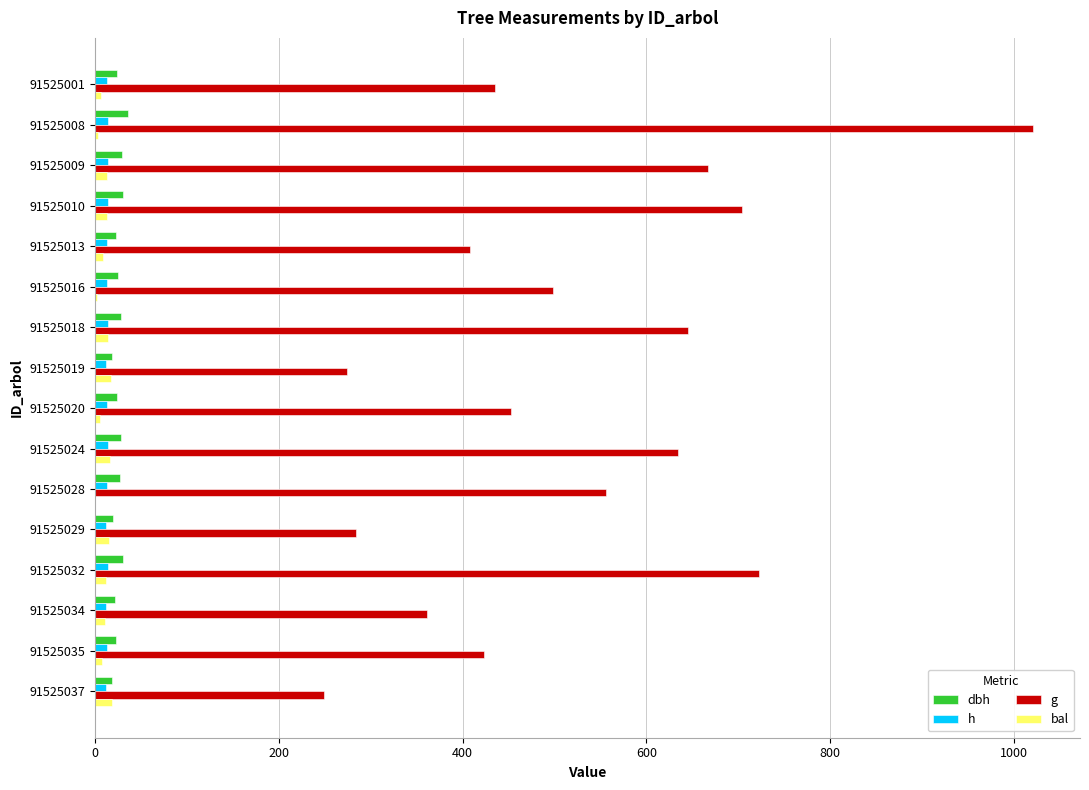

Between 91525008 and 91525013, which series saw the biggest shift?

g